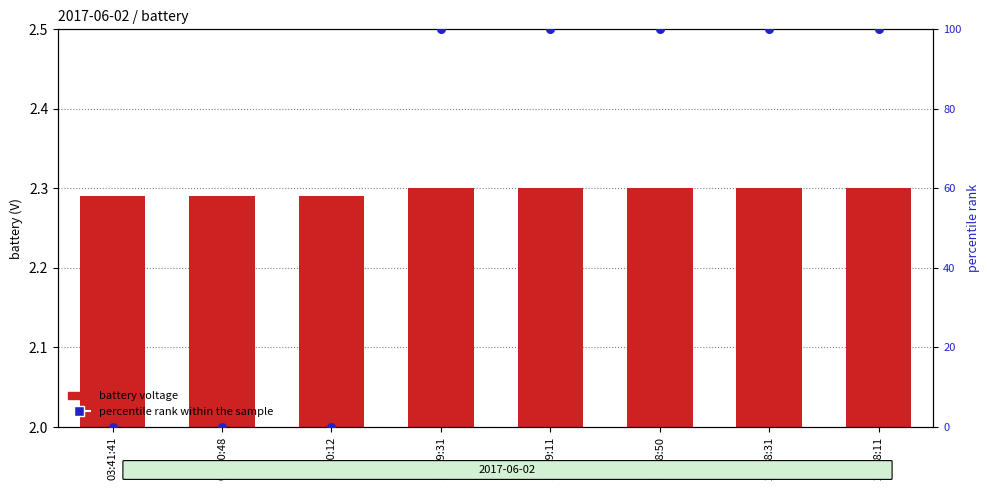

At which category is the sum across all series the highest?

15:19:31